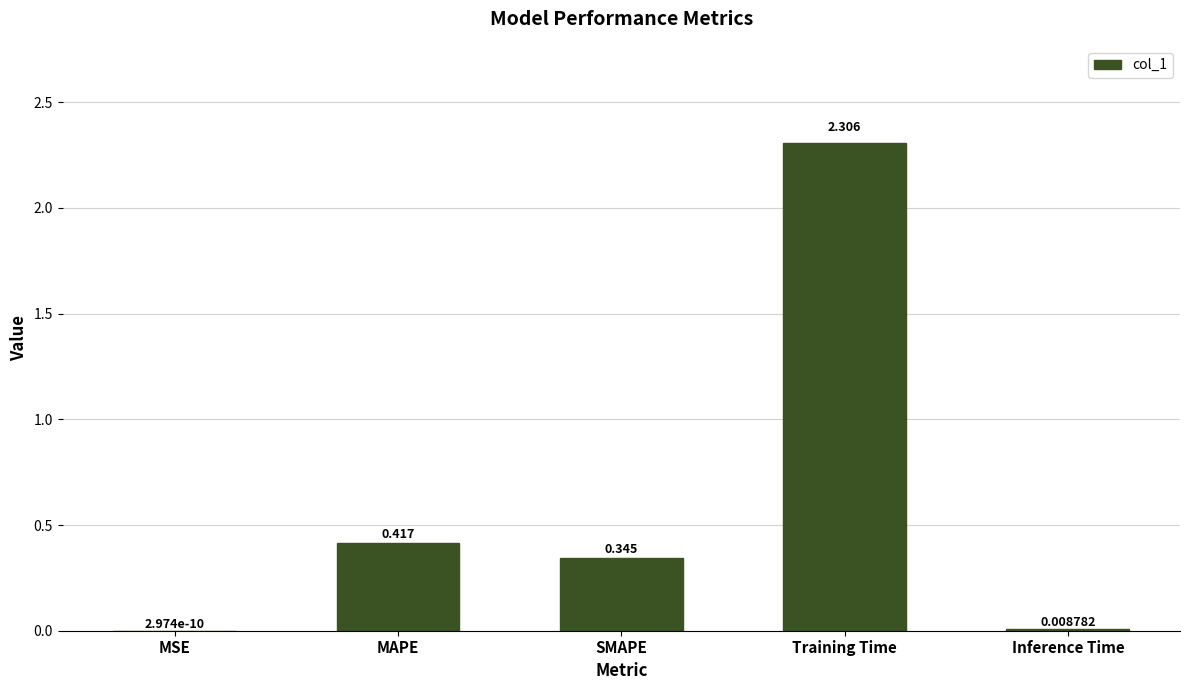

What is the average value?

0.6